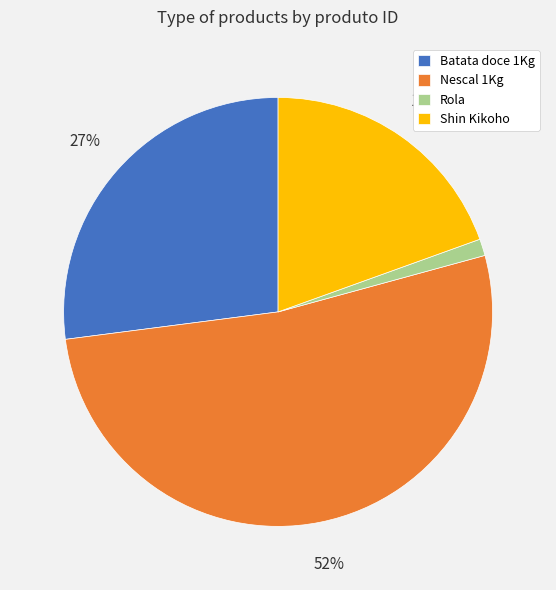

How many segments does this pie chart have?

4